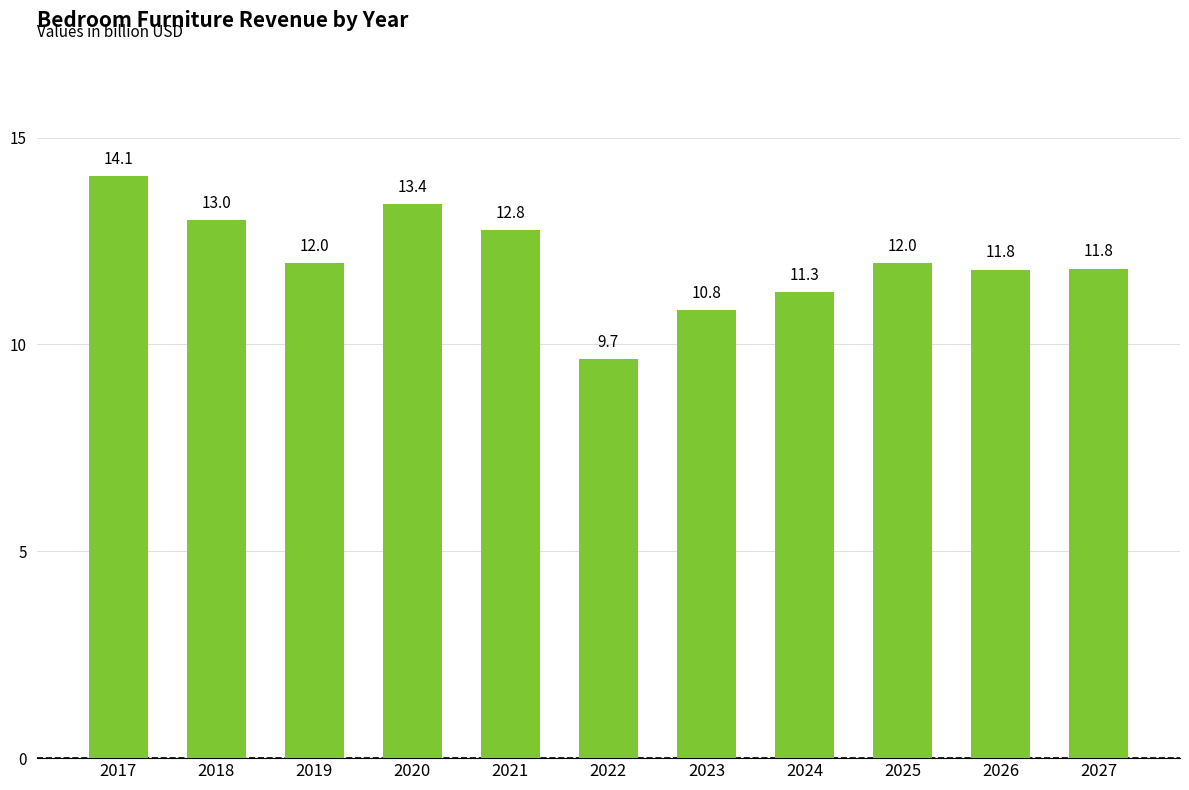

What is the sum of all values?

132.5